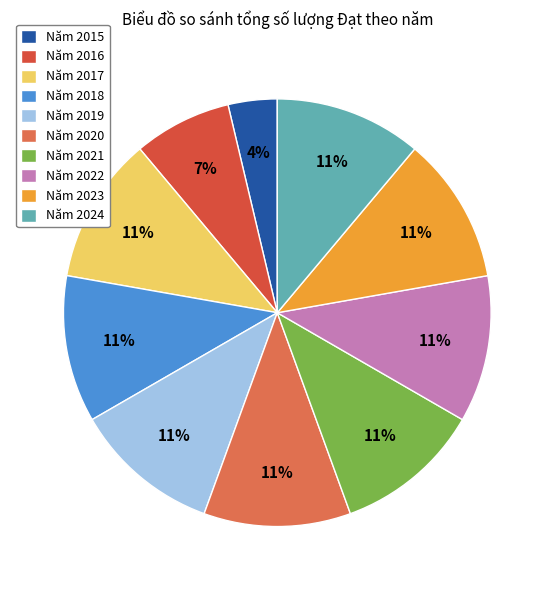

Which slice is the smallest?

Năm 2015